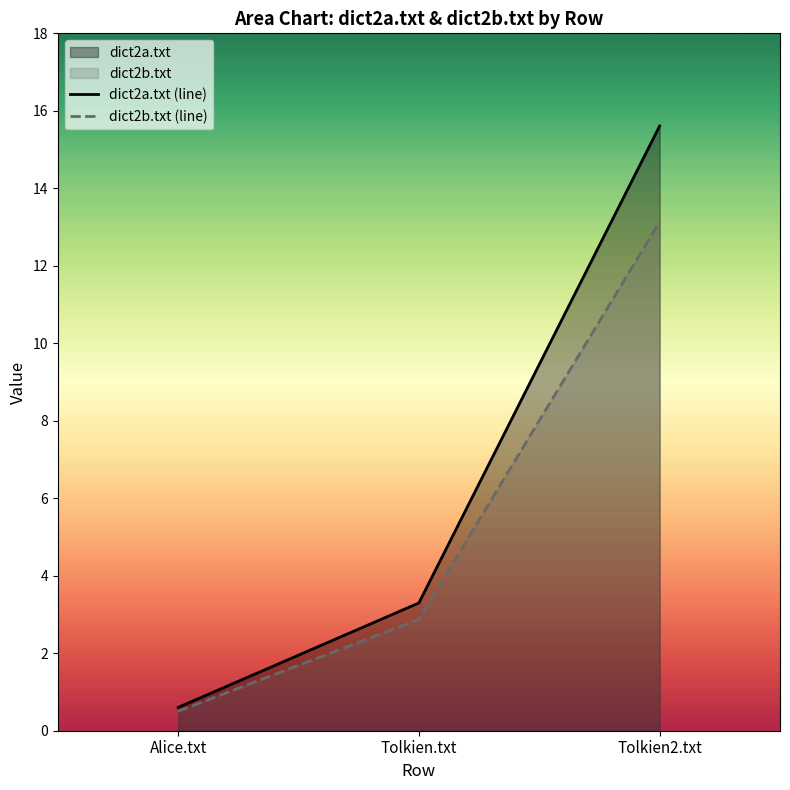

What is the sum of all dict2b.txt (line) values?

16.5